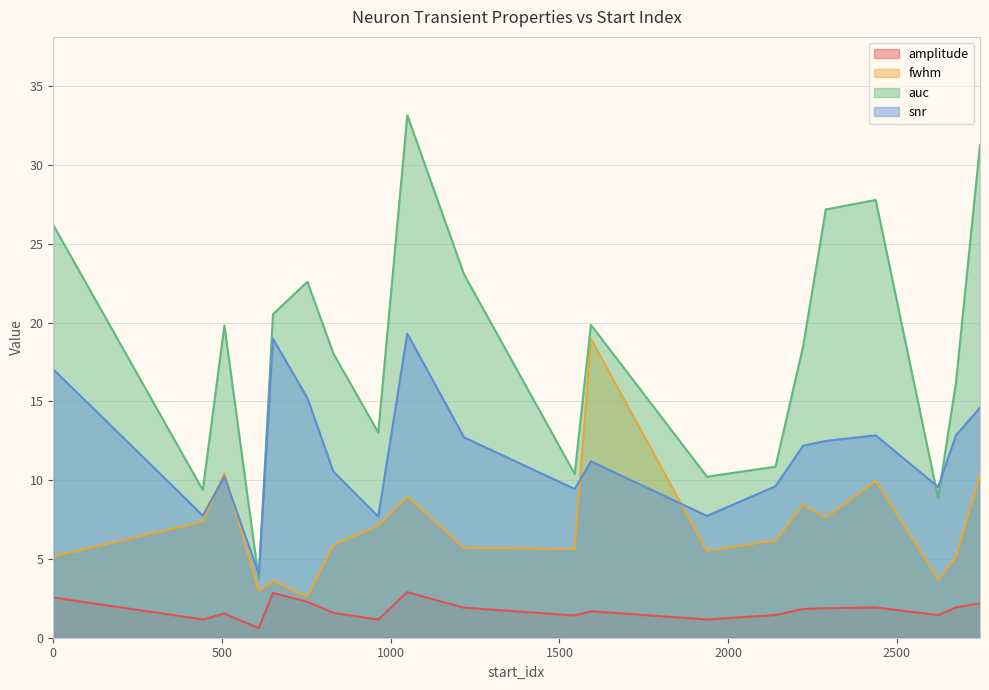

What is the difference between the maximum and minimum values in the auc series?

29.5